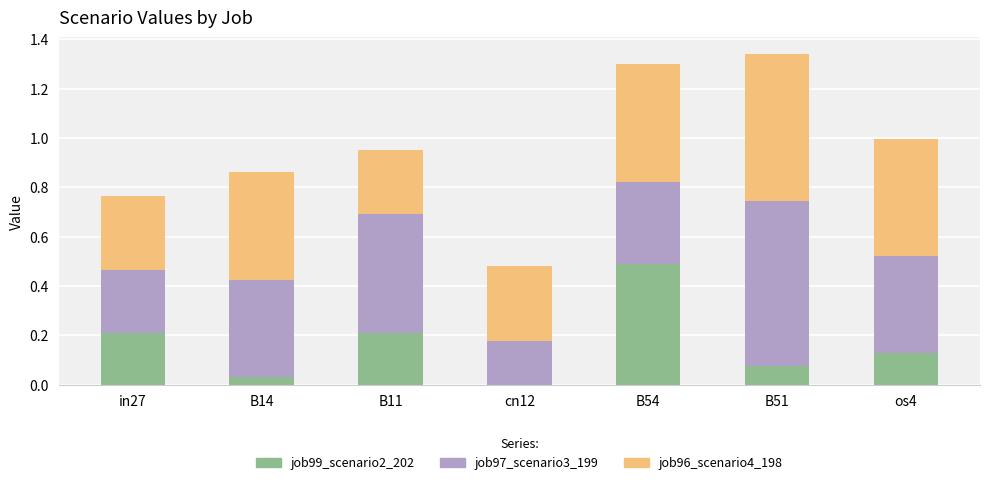

At which label does job99_scenario2_202 reach its peak?

B54